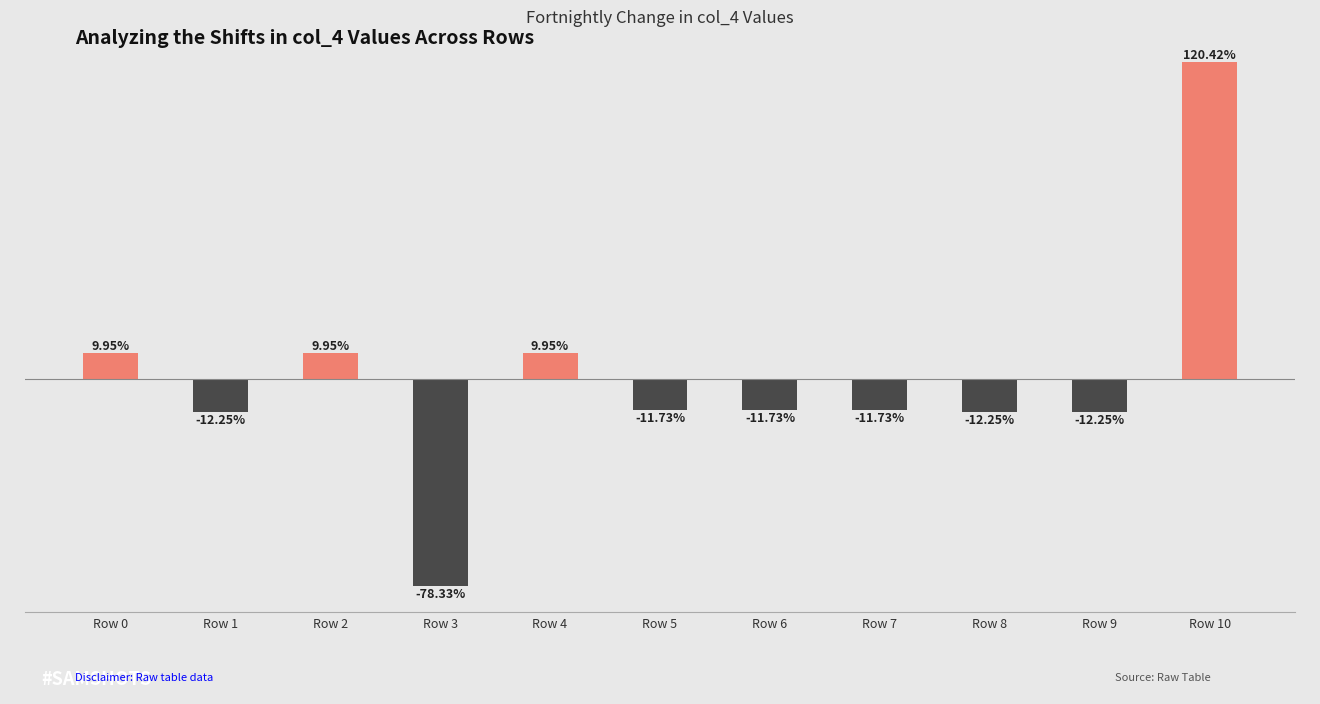

At which category does the chart reach its peak across all series?

Row 10